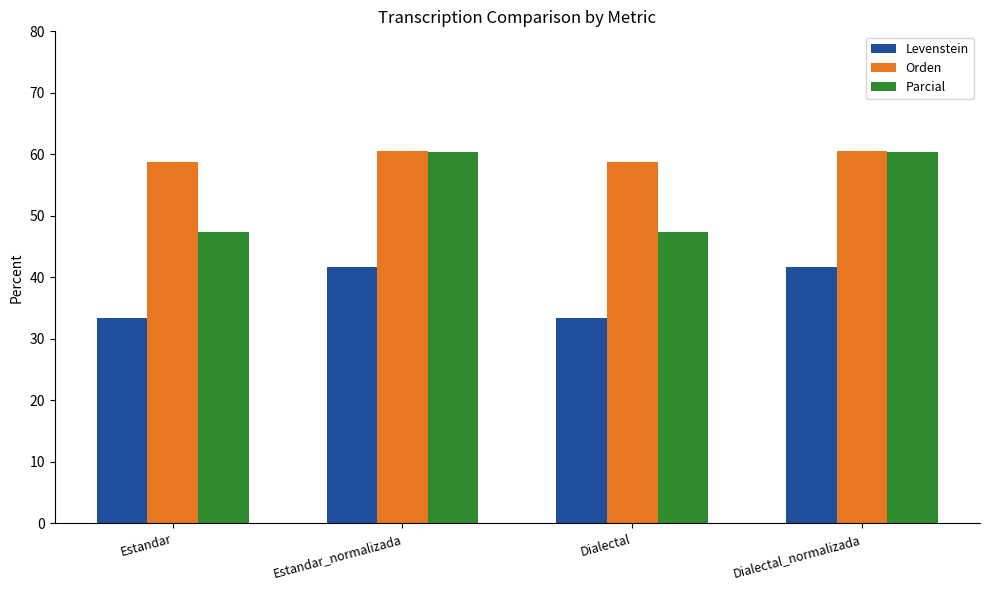

What is the label of the 3rd bar from the right?

Estandar_normalizada